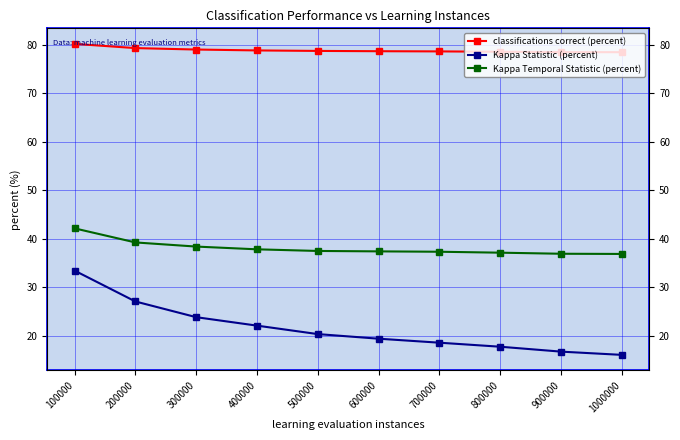

Rank the categories by classifications correct (percent) value from highest to lowest.

100000, 200000, 300000, 400000, 500000, 600000, 700000, 800000, 900000, 1000000